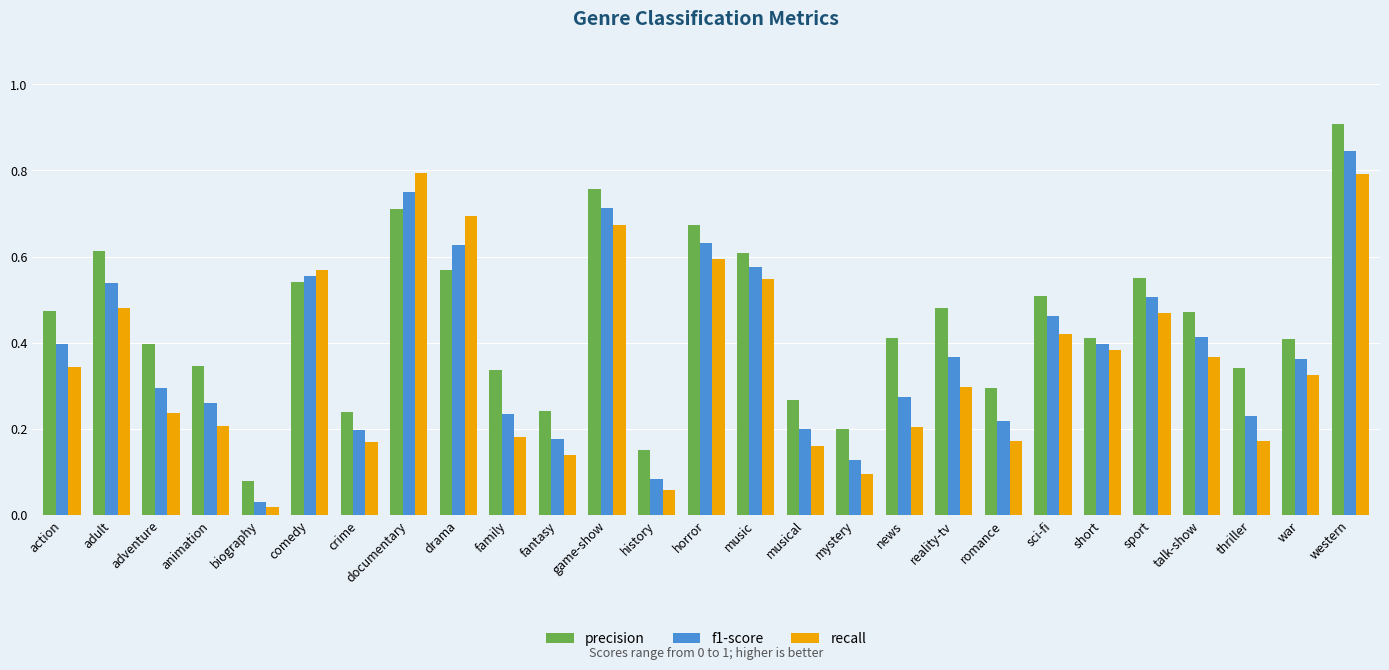

What is the sum of all precision values?

12.0